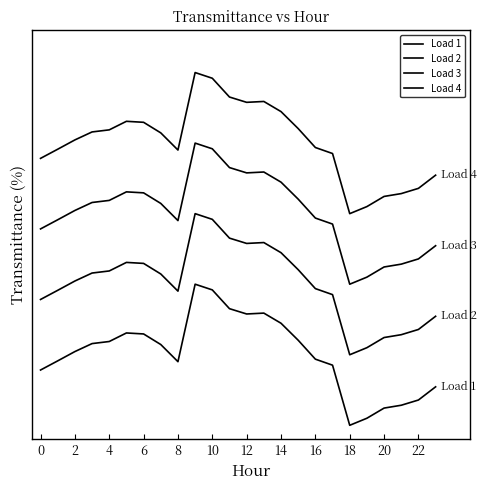

Which label corresponds to the smallest value in the chart?

18